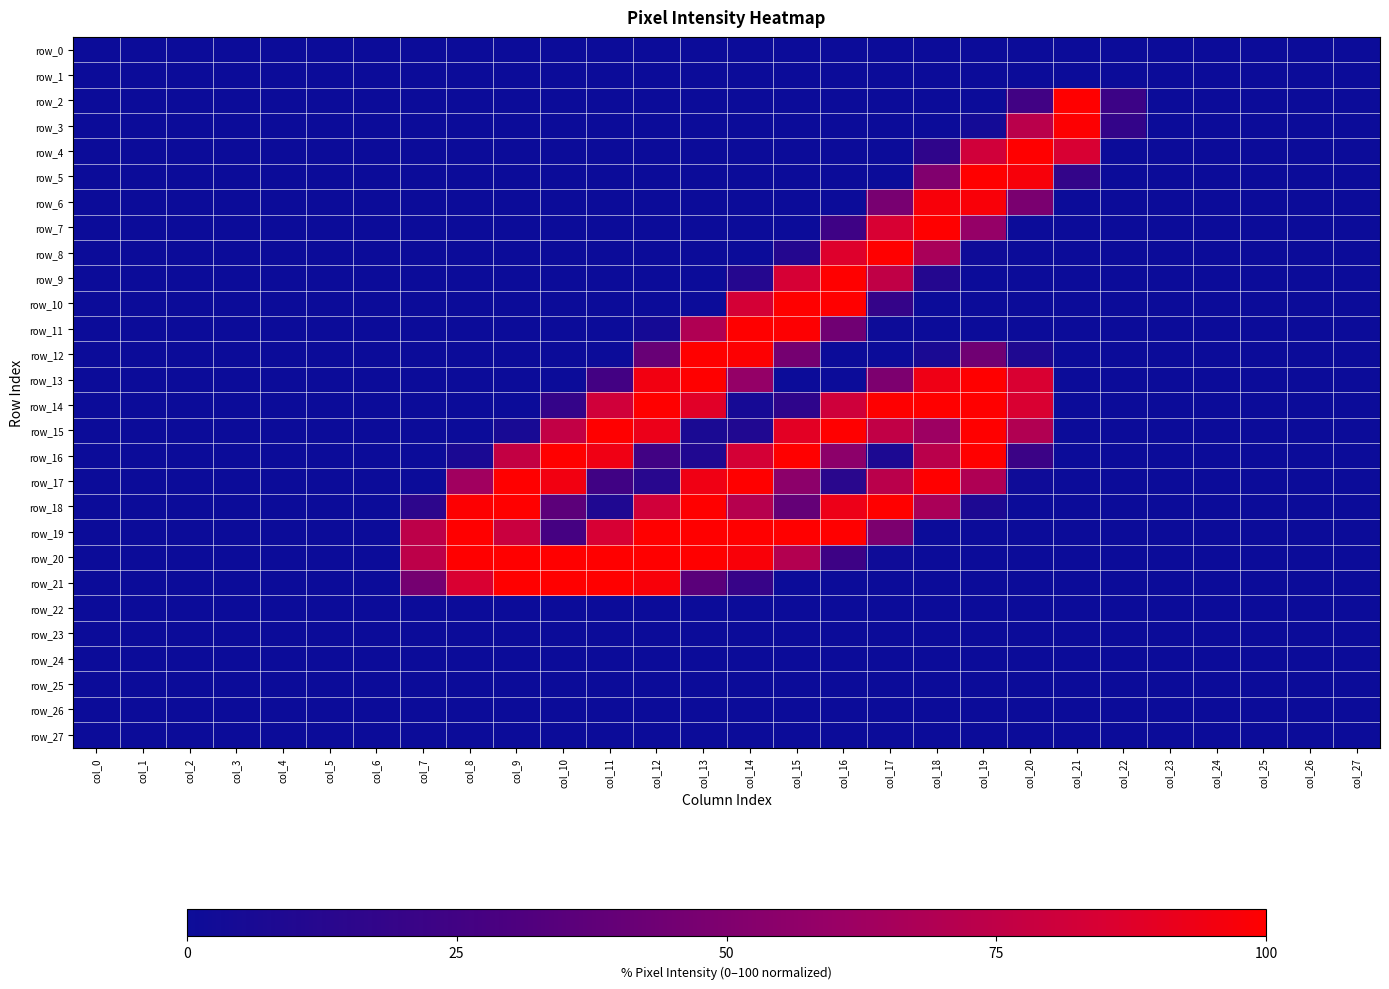

The value of row_27 at col_27 is 0.0. True or false?

True